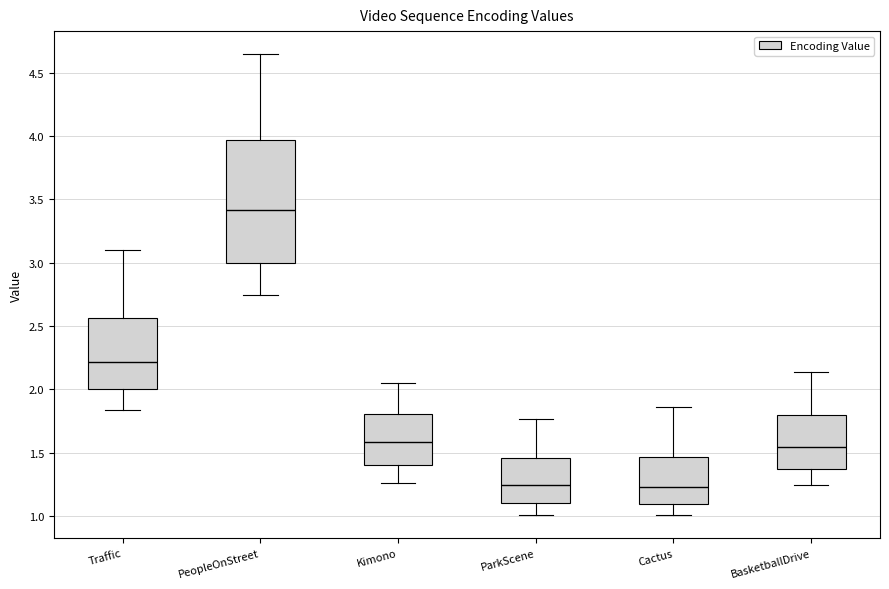

Which box has the highest median line?

PeopleOnStreet